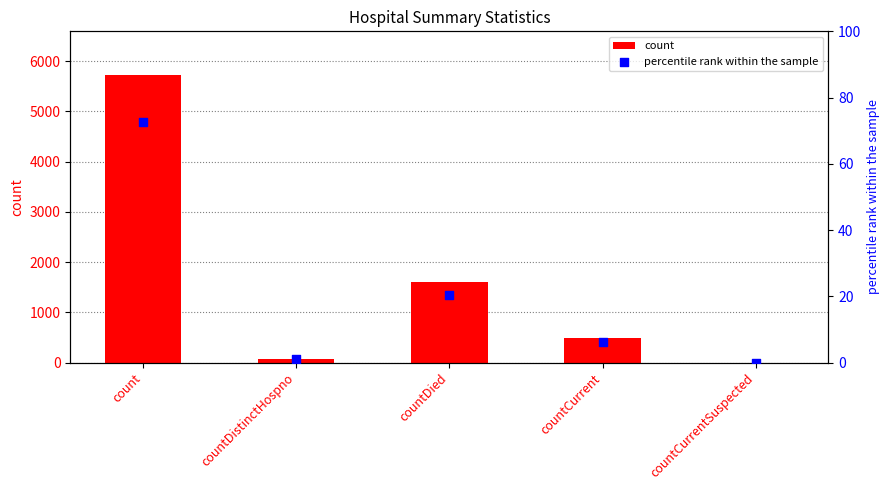

Which series has the largest Y range (max minus min)?

count